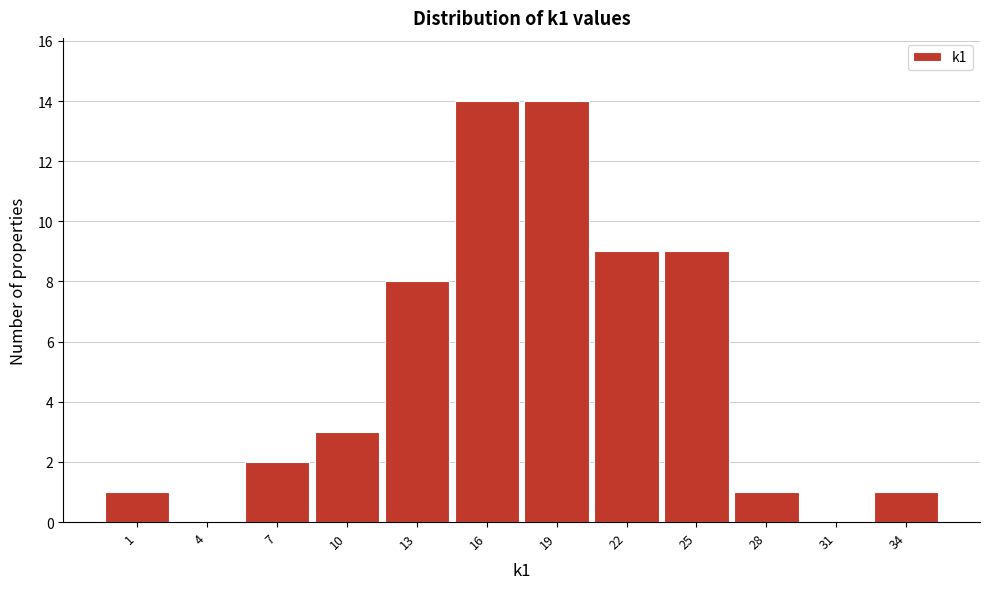

Reading left to right, transcribe this chart: for each bar, give the range it covers on the x-axis and its height. The values are not printed on the chart, so give them approximately, as read against the axis.

-0.5 to 2.5: 1
2.5 to 5.5: 0
5.5 to 8.5: 2
8.5 to 11.5: 3
11.5 to 14.5: 8
14.5 to 17.5: 14
17.5 to 20.5: 14
20.5 to 23.5: 9
23.5 to 26.5: 9
26.5 to 29.5: 1
29.5 to 32.5: 0
32.5 to 35.5: 1